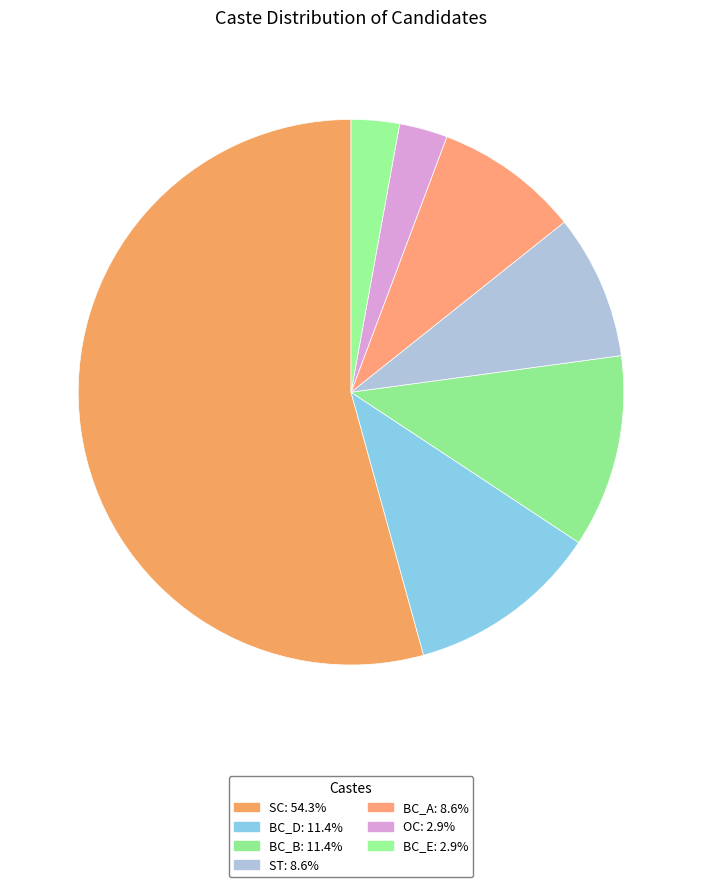

Count the number of slices in the pie.

7